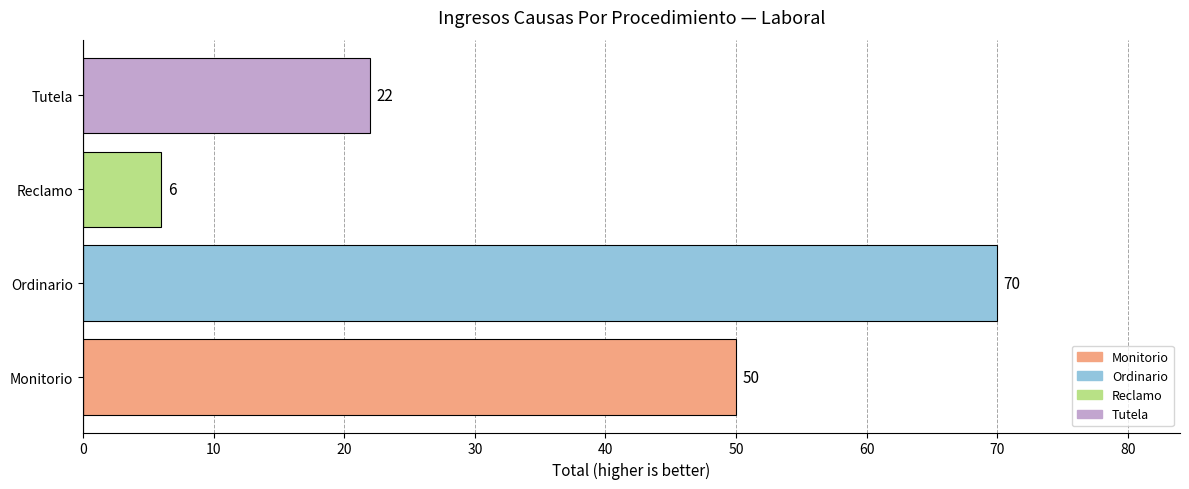

What is the change in value from Monitorio to Ordinario?

+20